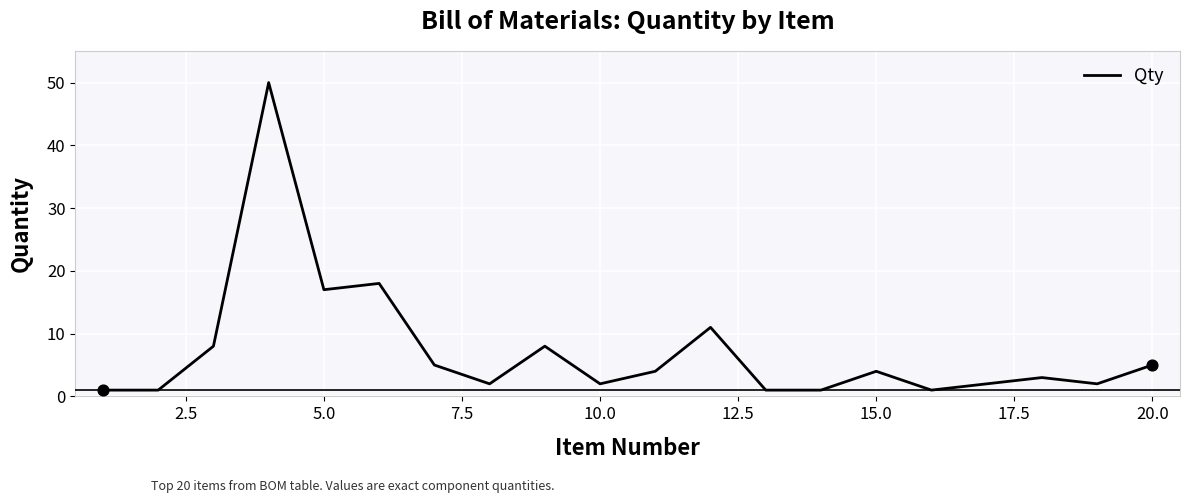

What is the difference between the maximum and minimum values?

49